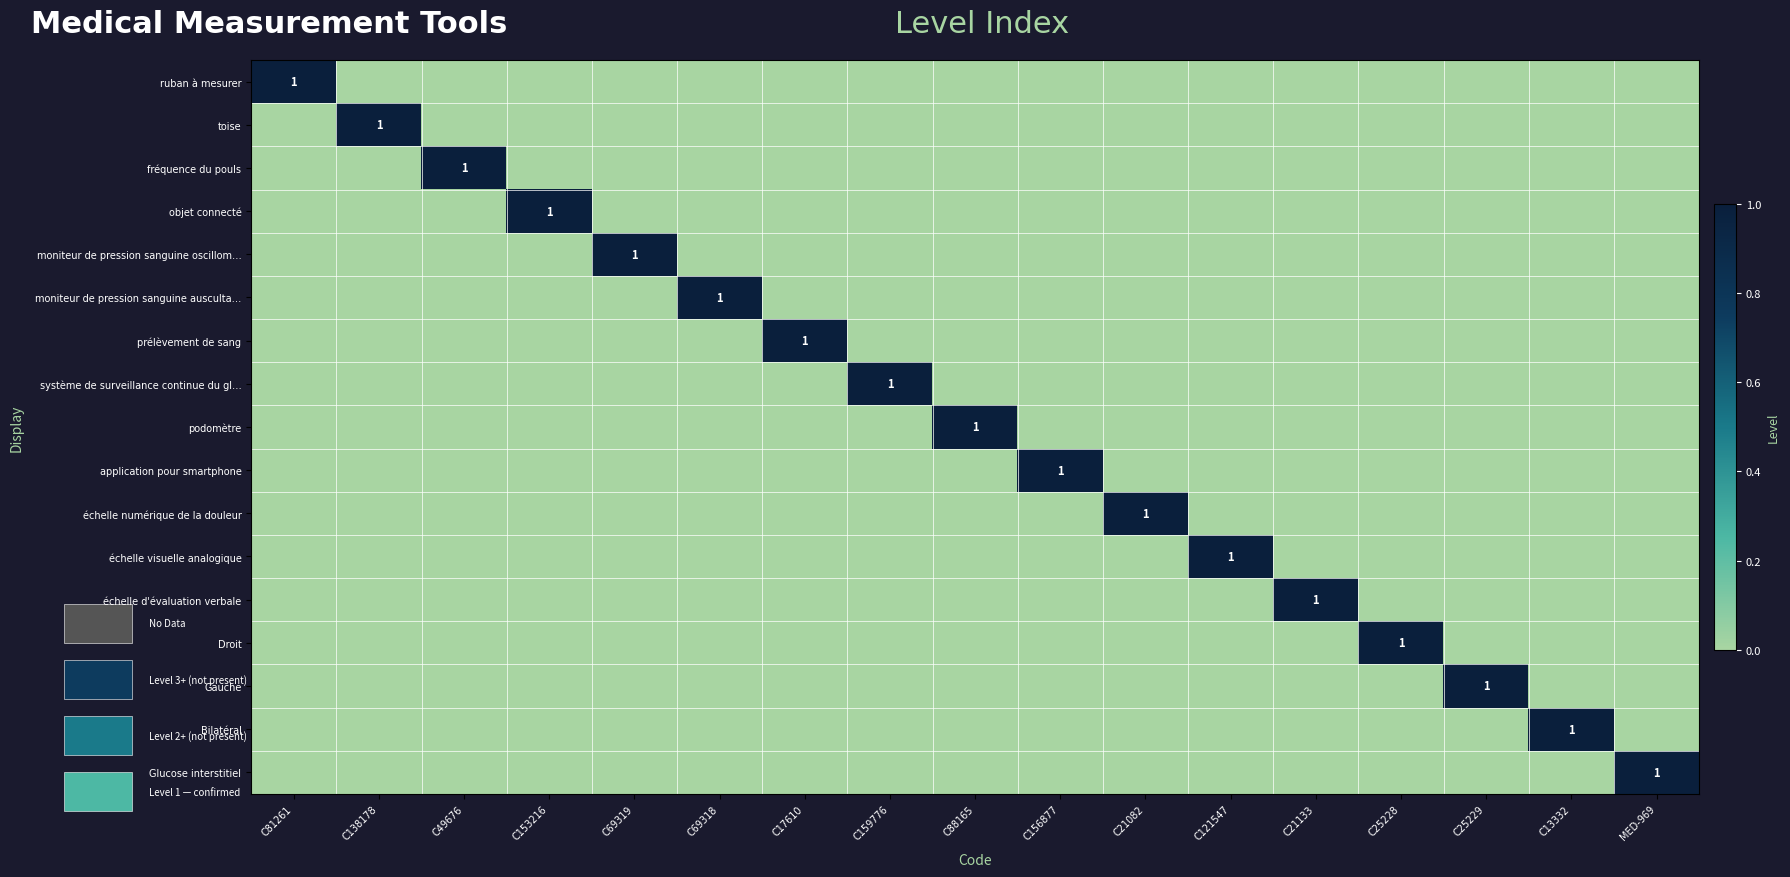

What is the difference between the highest and lowest values at C153216?

1